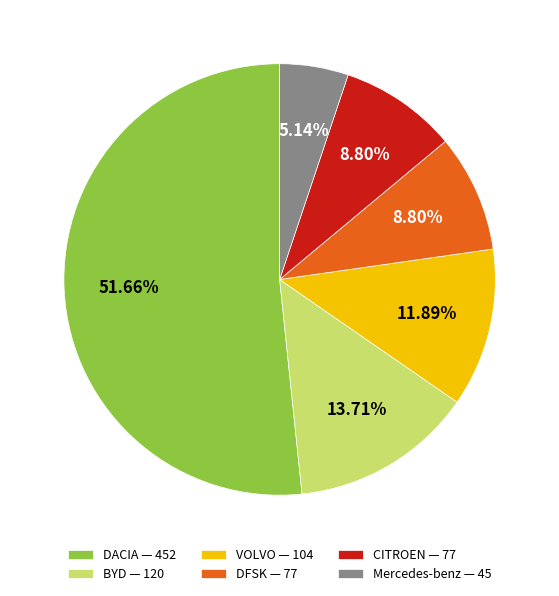

Between BYD — 120 and VOLVO — 104, which is larger?

BYD — 120